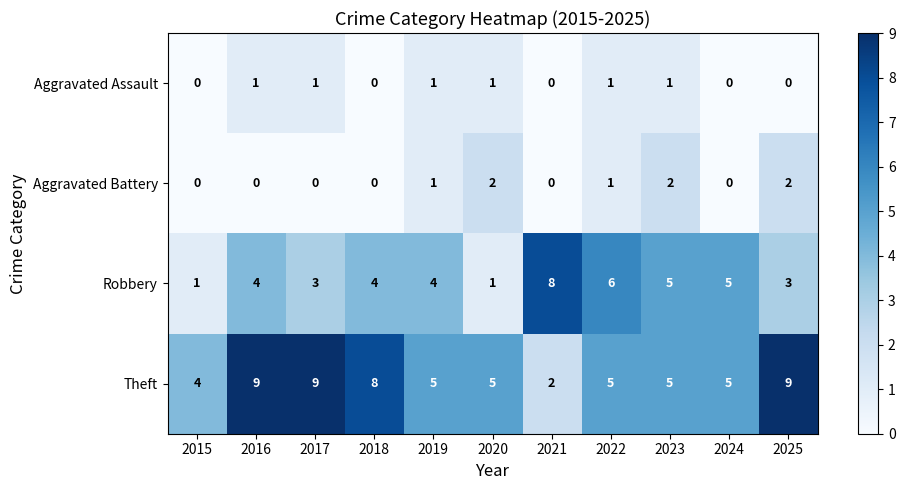

How many series are shown in this chart?

4